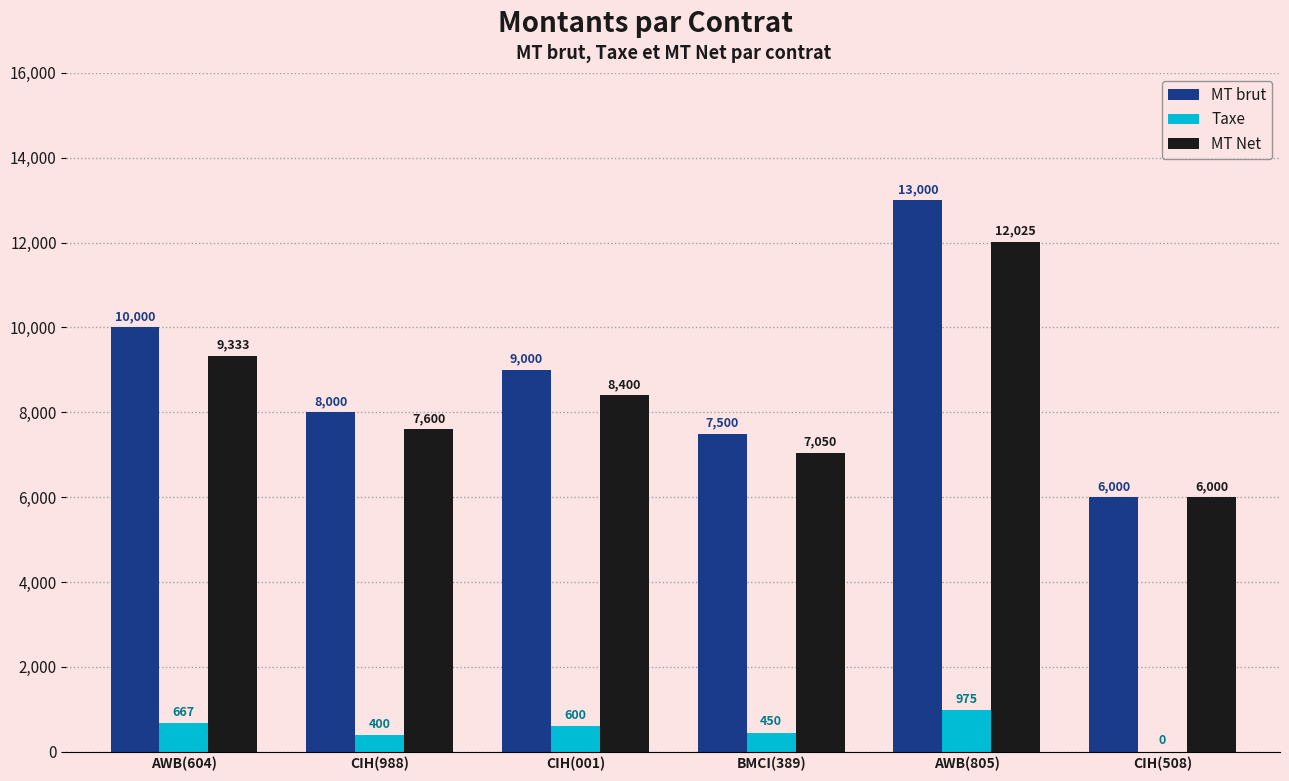

Which series has the widest spread of values?

MT brut